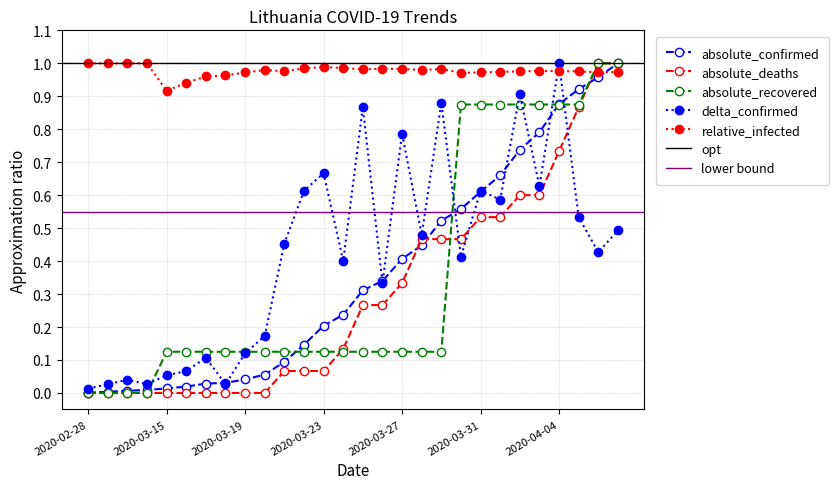

The absolute_recovered series shows 0.6 at 2020-02-28. True or false?

False